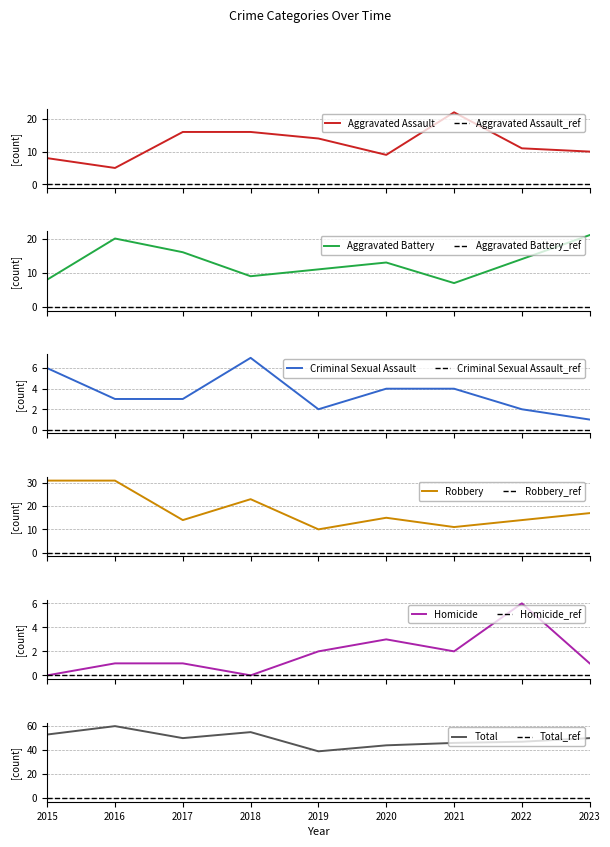

What are all the series names shown in the legend?

Aggravated Assault, Aggravated Battery, Criminal Sexual Assault, Homicide, Robbery, Total